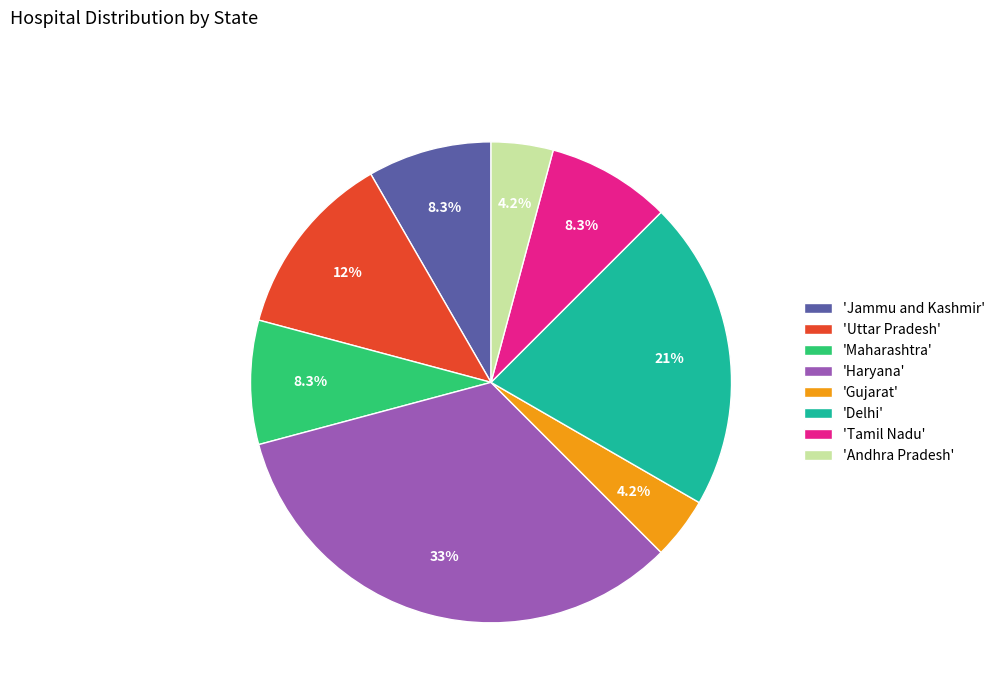

Is 'Gujarat' the majority of the pie?

No